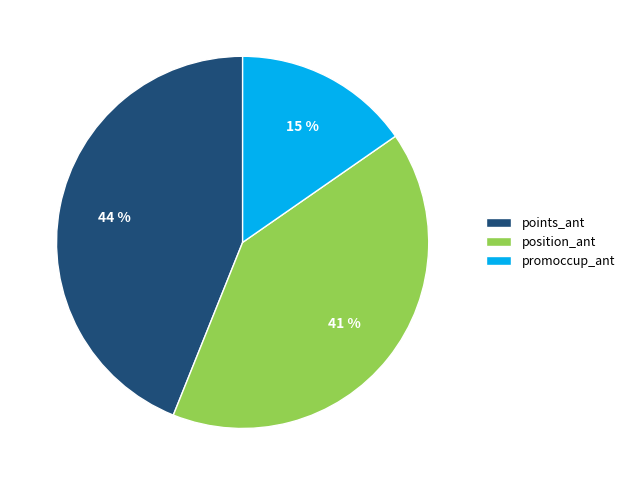

To the nearest percent, what is the difference between the points_ant and promoccup_ant slice percentages?

29%